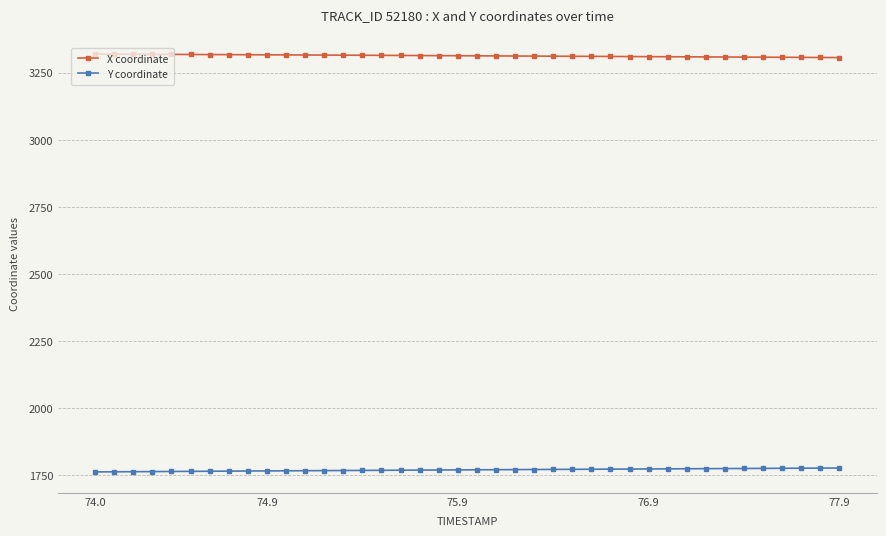

What is the greatest value displayed?

3319.7